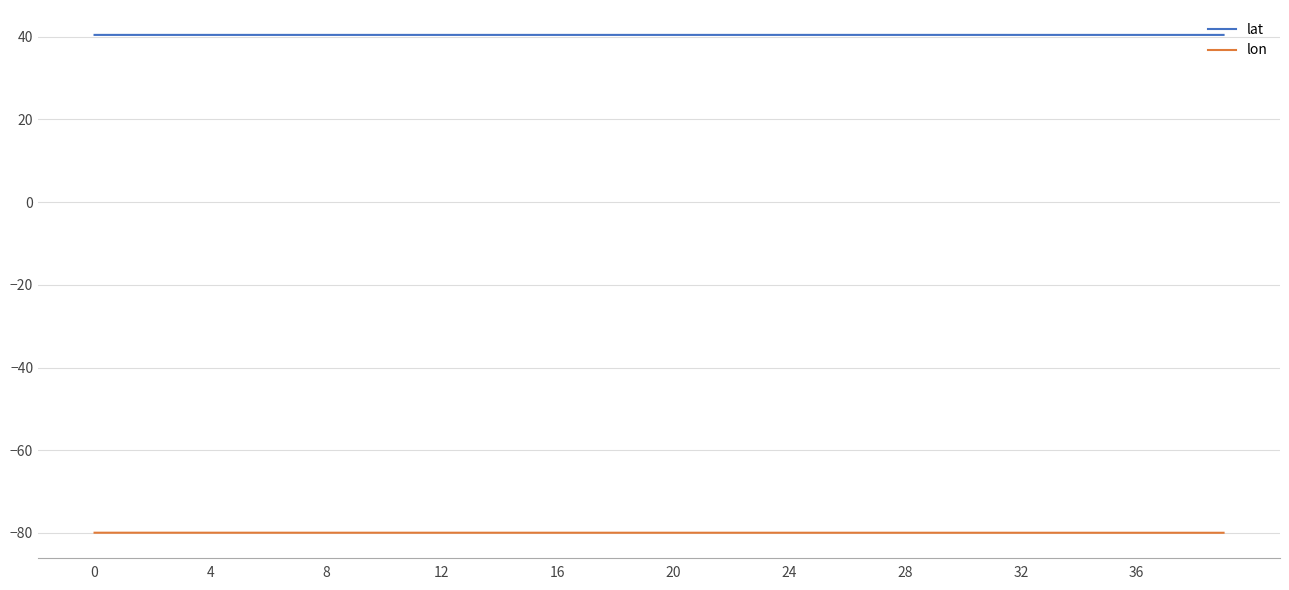

List the series in order of their peak value, lowest first.

lon, lat